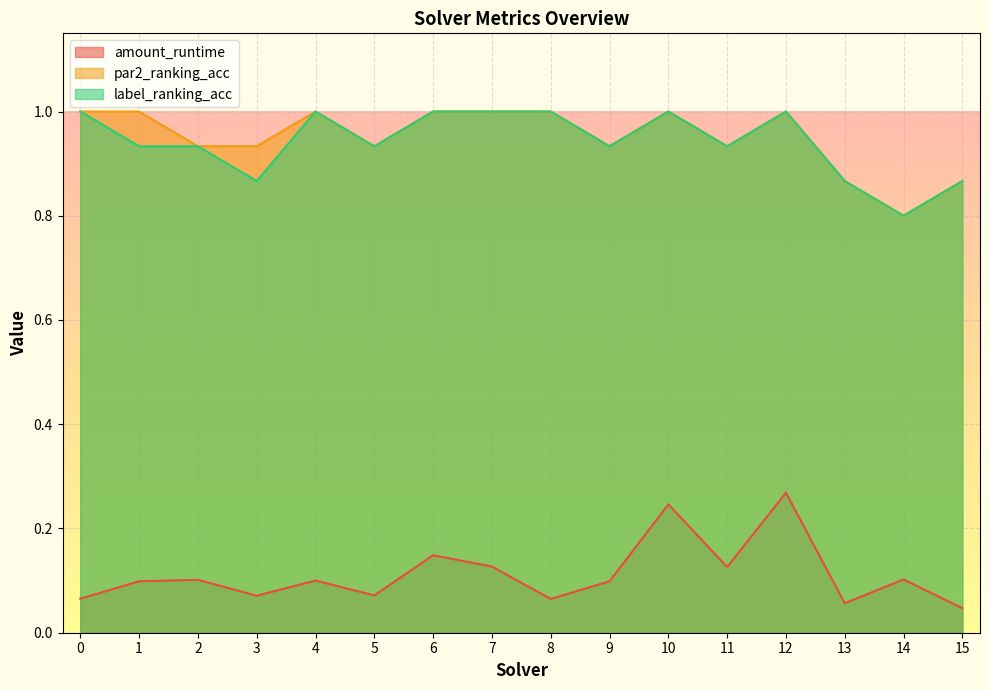

What is the sum of the amount_runtime values at 0 and 10?

0.3